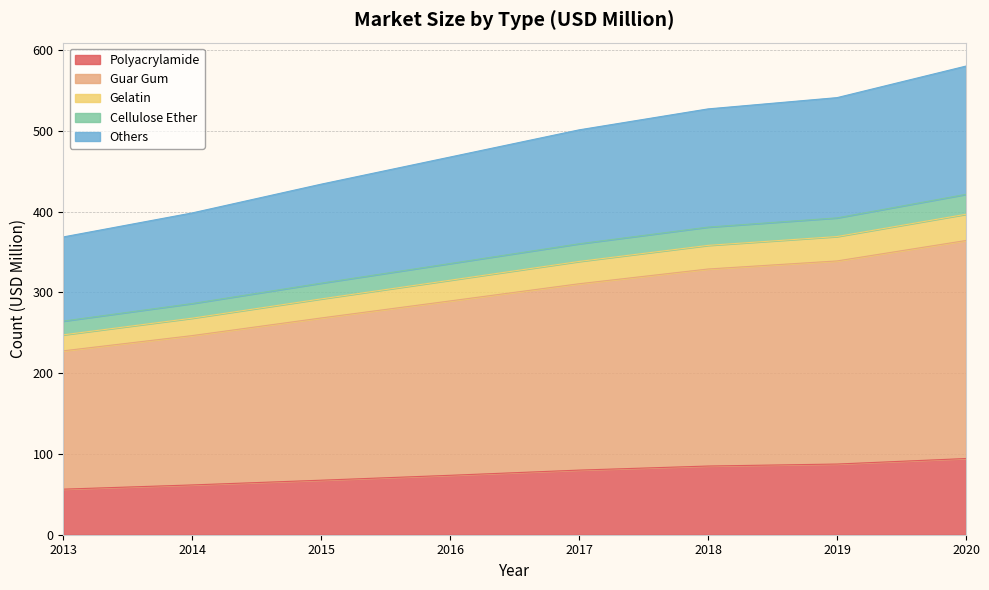

What is the total value across all series at 2013?

368.5